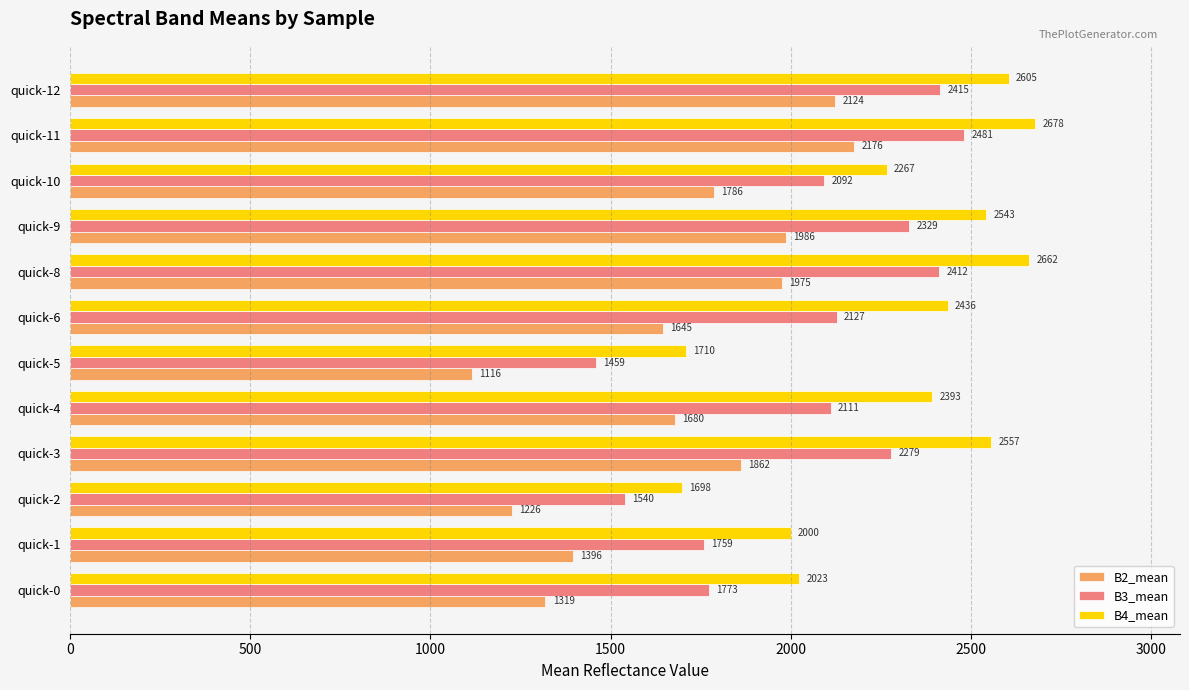

True or false: B2_mean has a value of 1115.9 at quick-5.

True